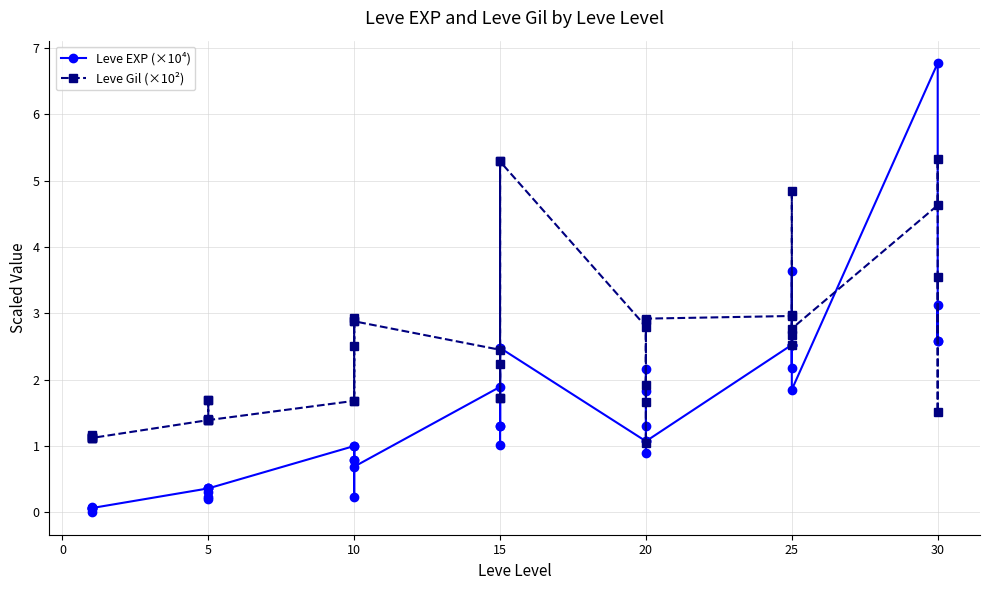

Rank the series at 15 from lowest to highest value.

Leve EXP (×10⁴), Leve Gil (×10²)